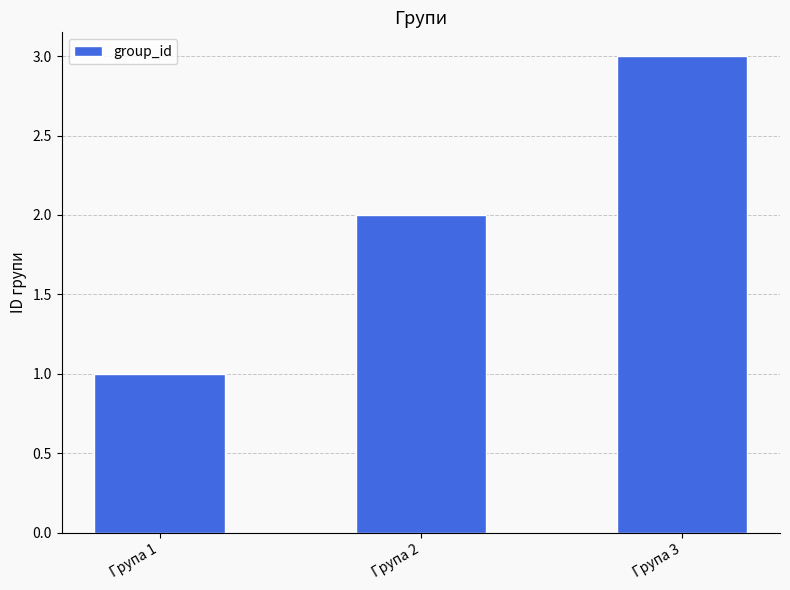

What is the change in value from Група 1 to Група 2?

+1